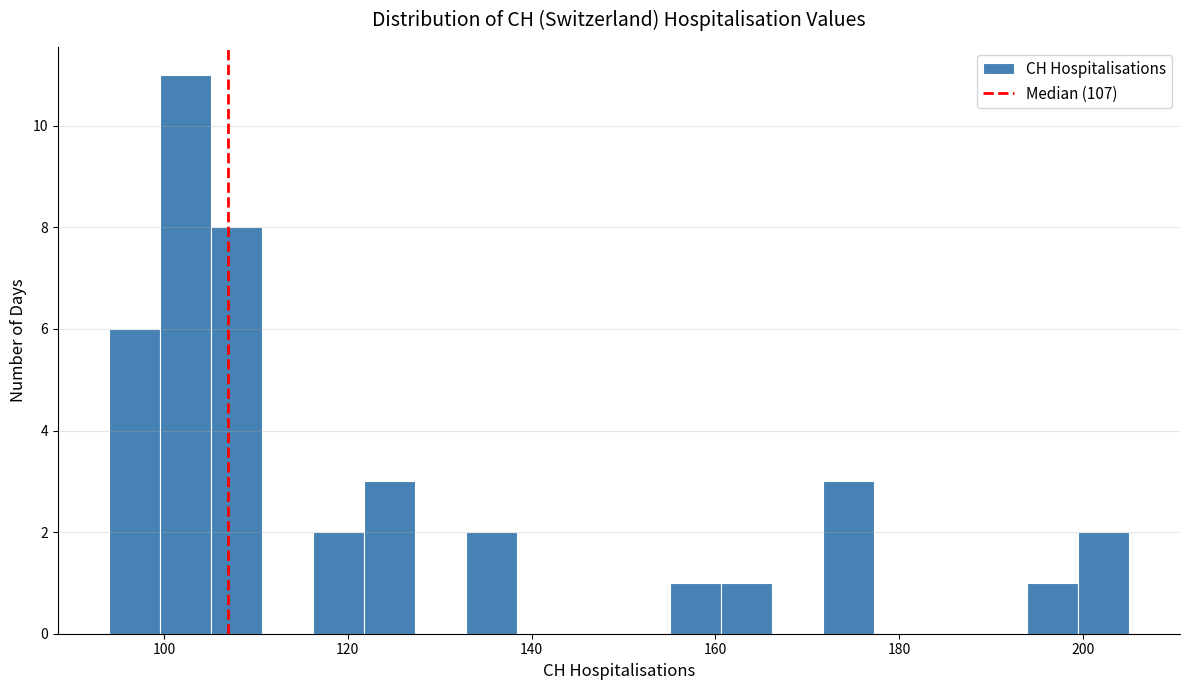

Read against the x-axis, roughly where is the centre of the tallest bar?

102